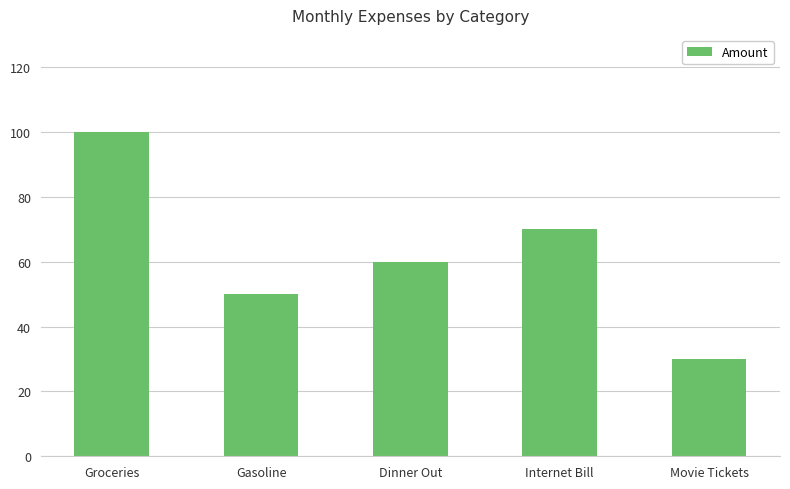

List the labels in order of value, smallest first.

Movie Tickets, Gasoline, Dinner Out, Internet Bill, Groceries